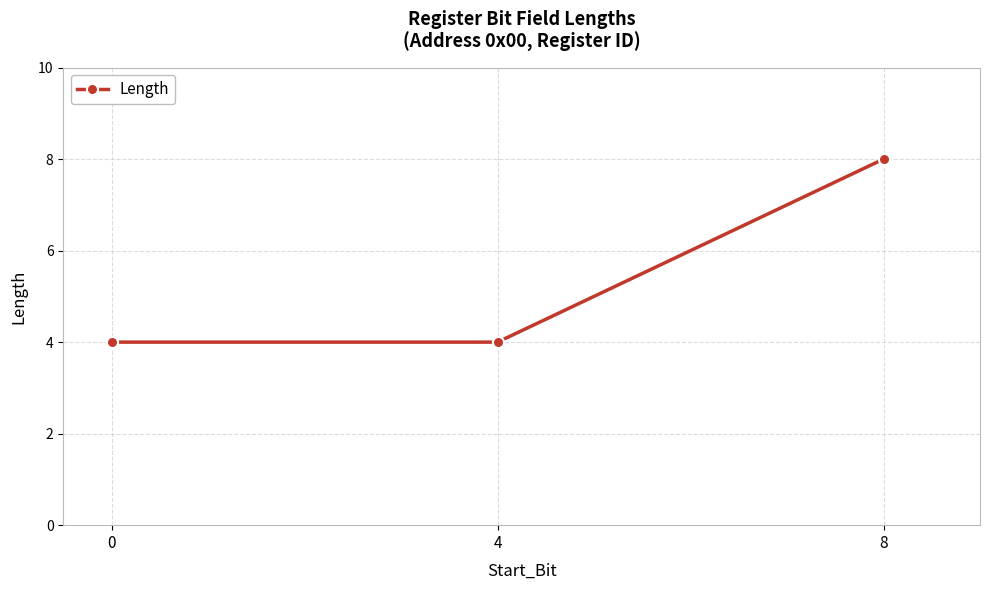

The chart shows a value of 4 at 4. True or false?

True